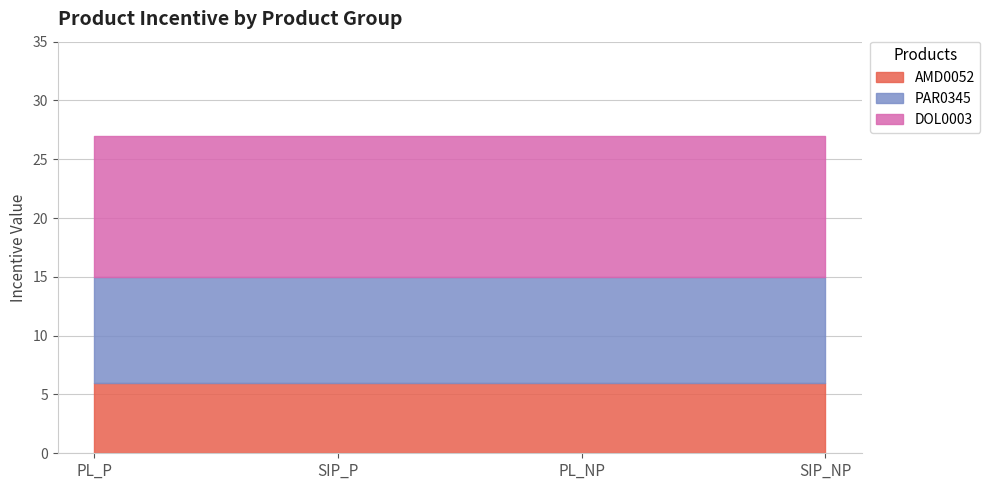

What is the total value across all series at PL_NP?

27